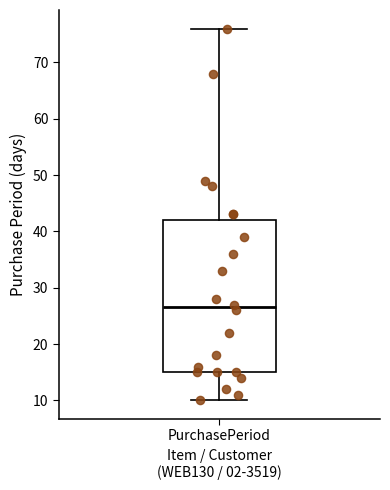

Where is the upper edge of the box for PurchasePeriod on the y-axis? The values are not printed on the chart, so give them approximately, as read against the axis.

42